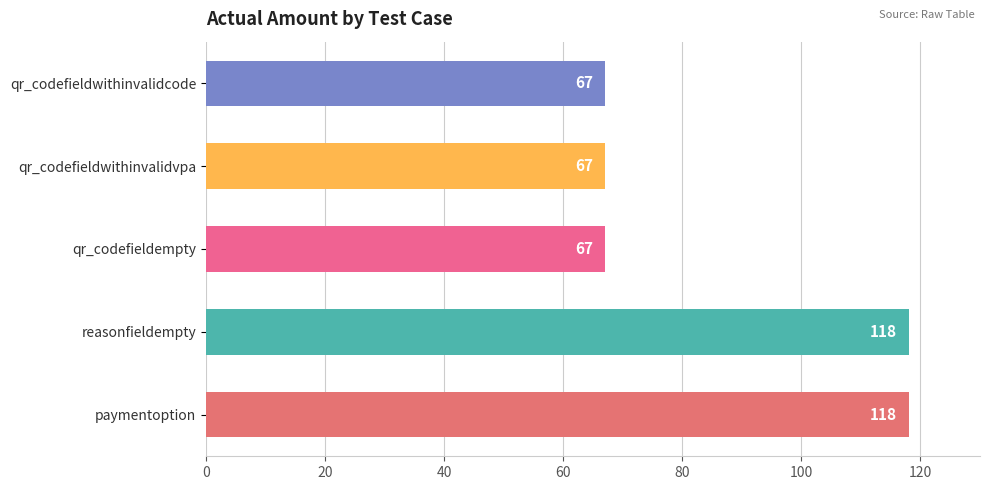

What is the greatest value displayed?

118